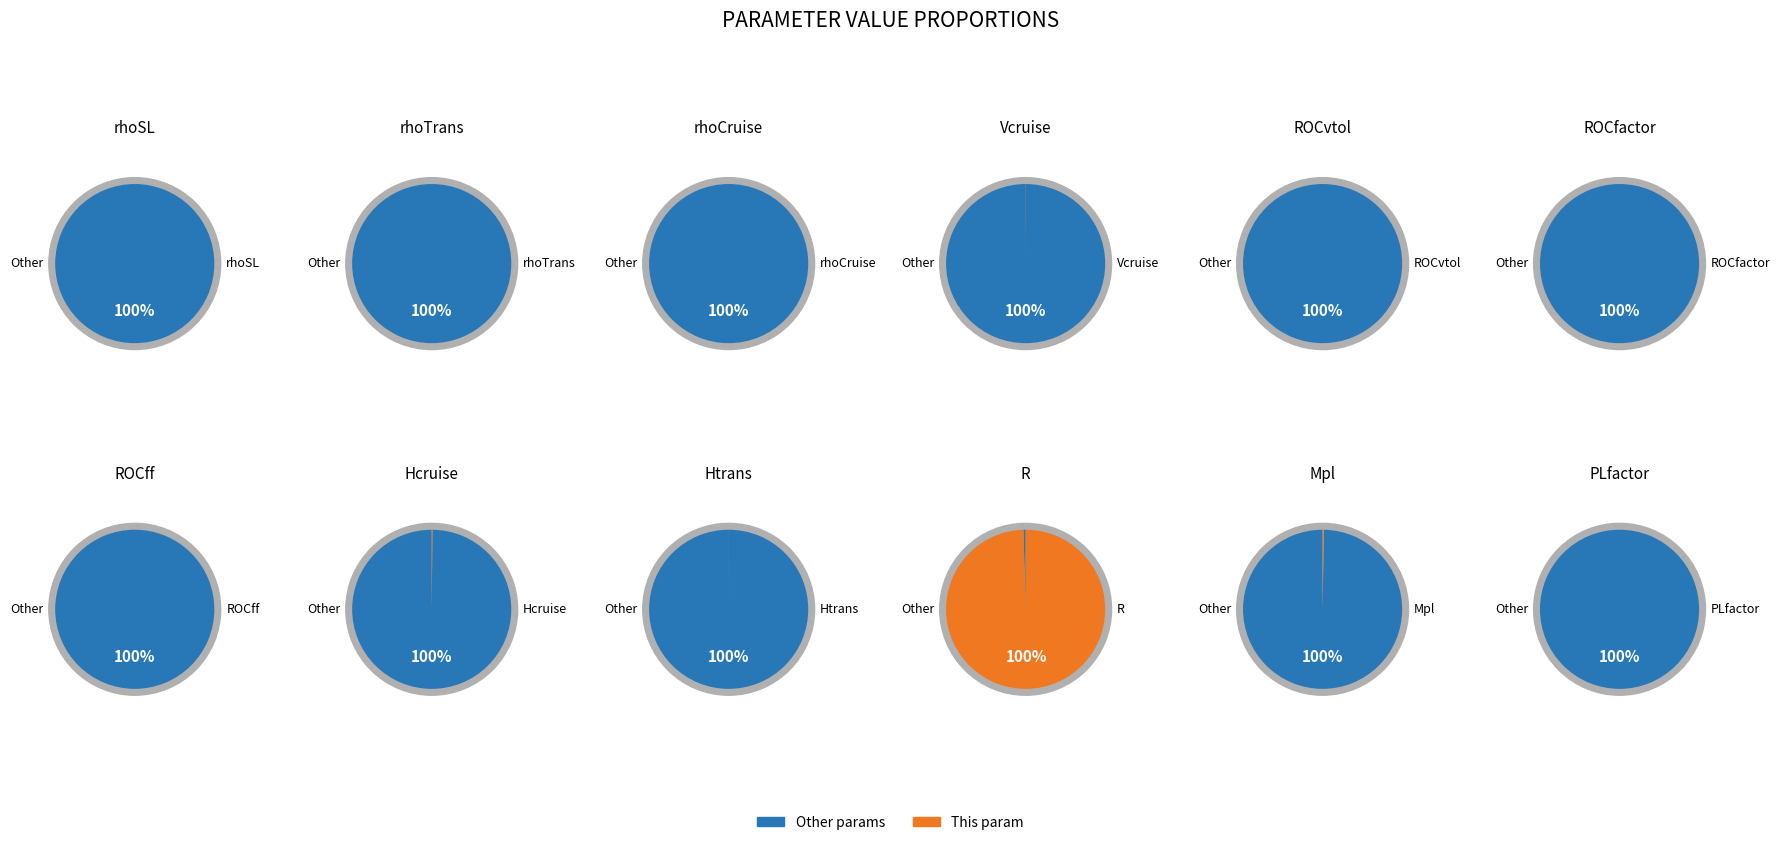

True or false: Htrans accounts for 12% of the total.

False